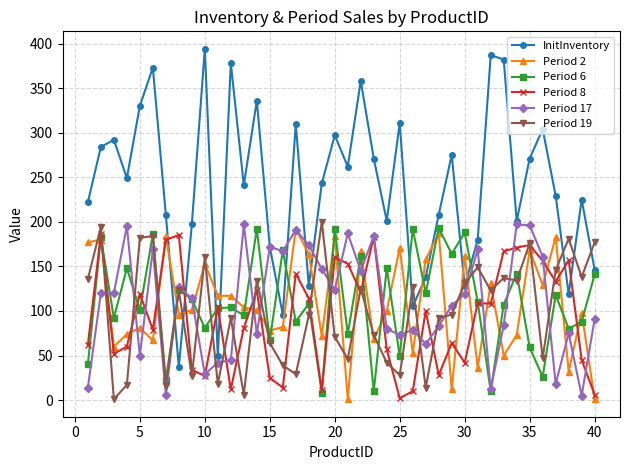

Which series has the widest spread of values?

InitInventory